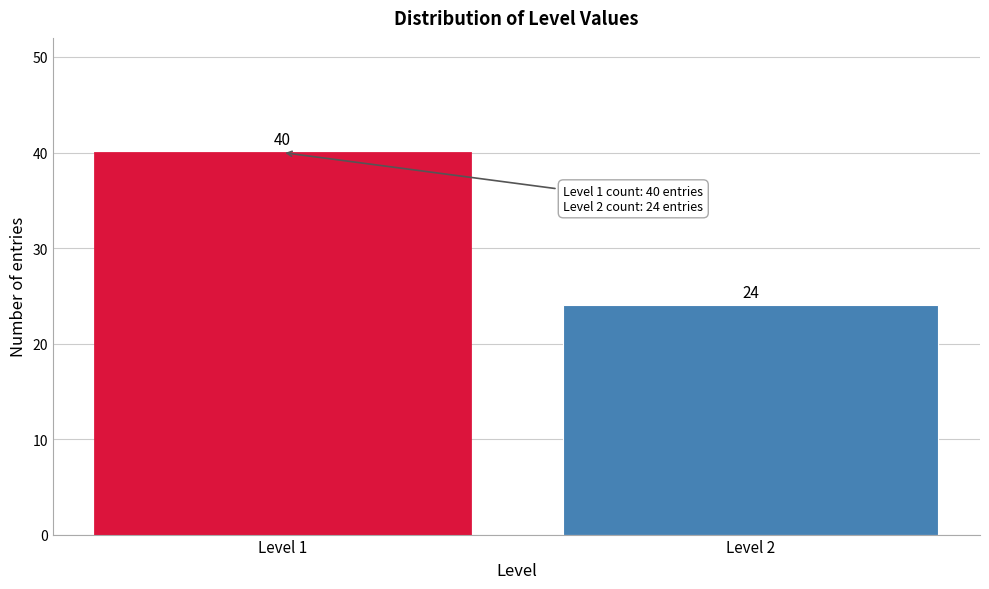

Reading left to right, extract all data points from this chart.

40	24